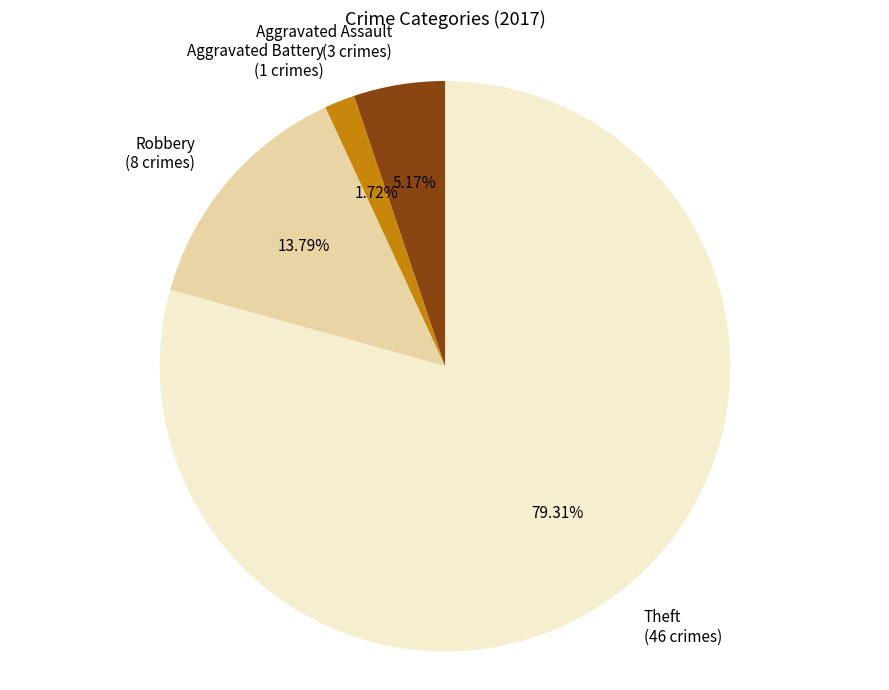

Which slice is the largest?

Theft (46 crimes)